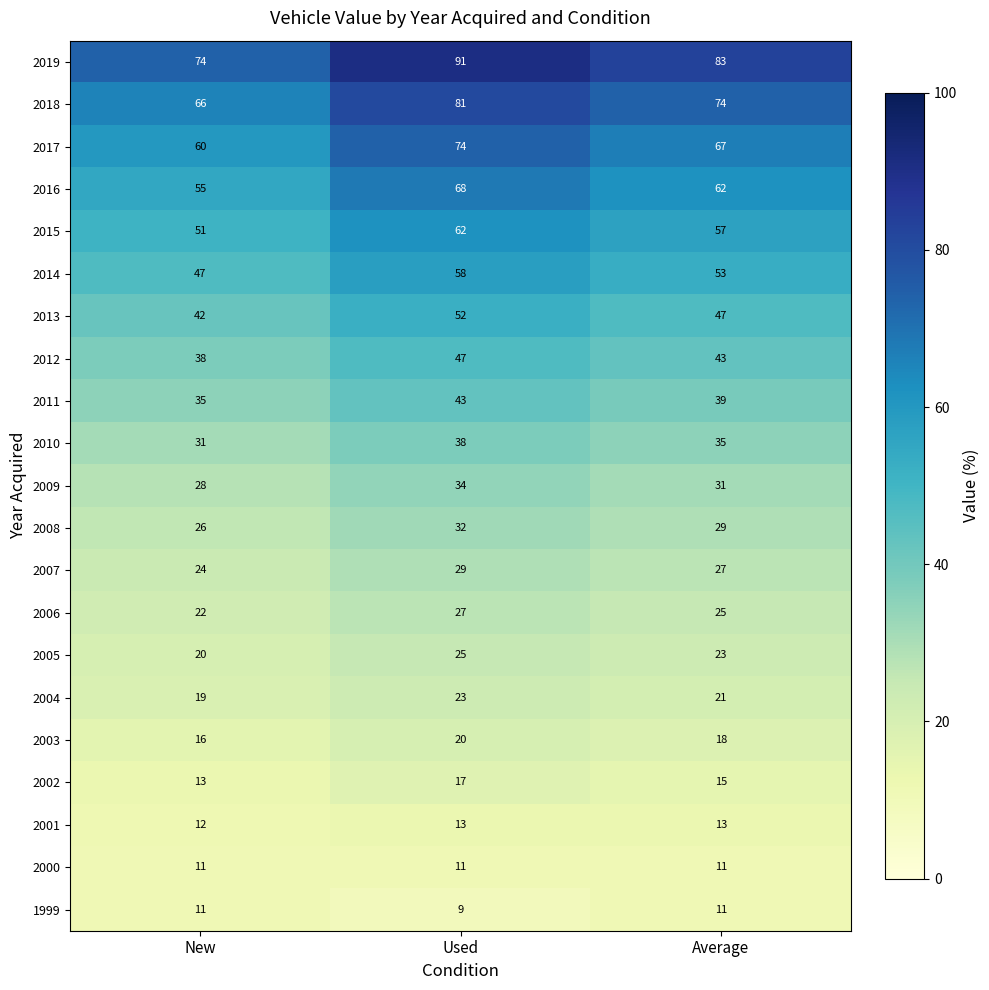

The 2009 series shows 46 at New. True or false?

False